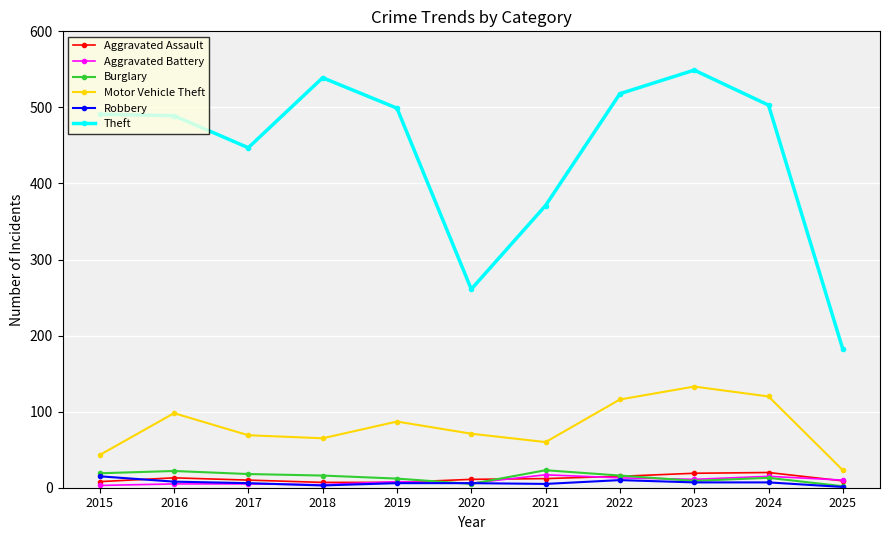

True or false: Motor Vehicle Theft and Aggravated Assault cross at least once.

False